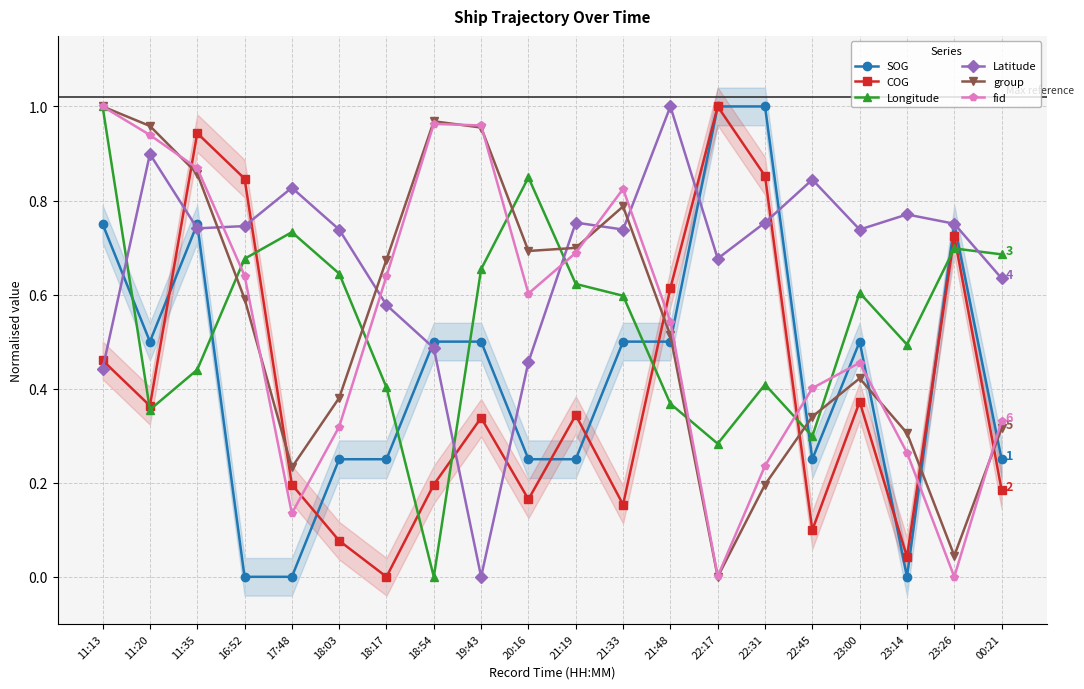

How many series are shown in this chart?

6